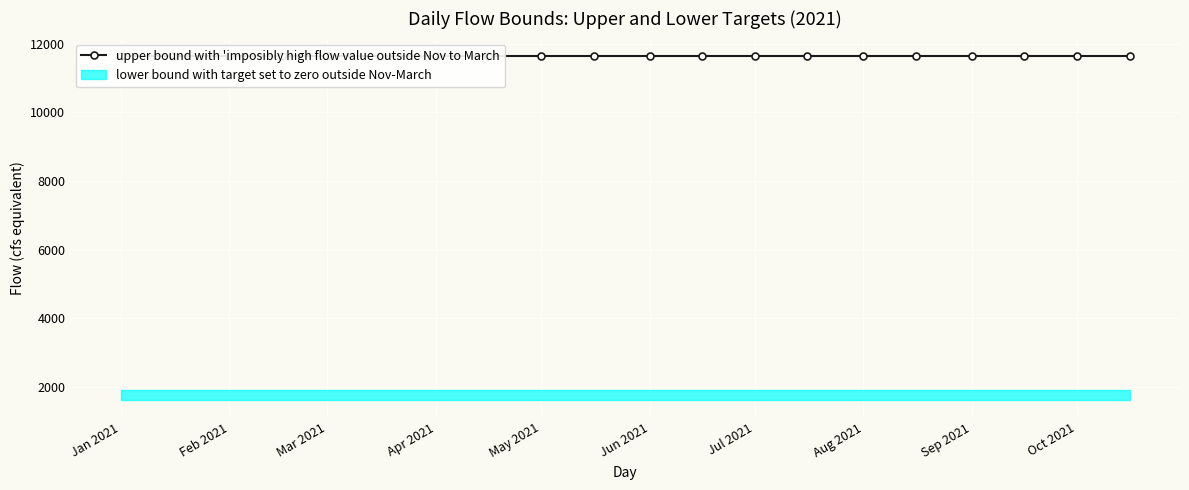

What position from the right is 2021-06-16?

9